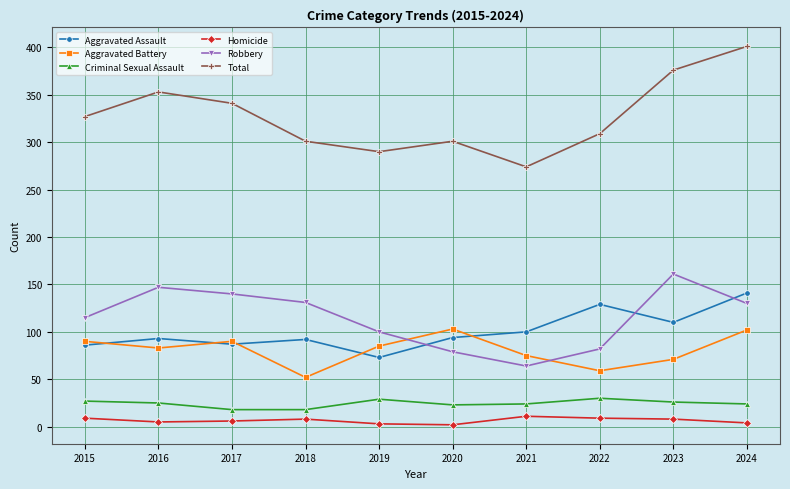

What is the difference between the maximum and minimum values in the Criminal Sexual Assault series?

12